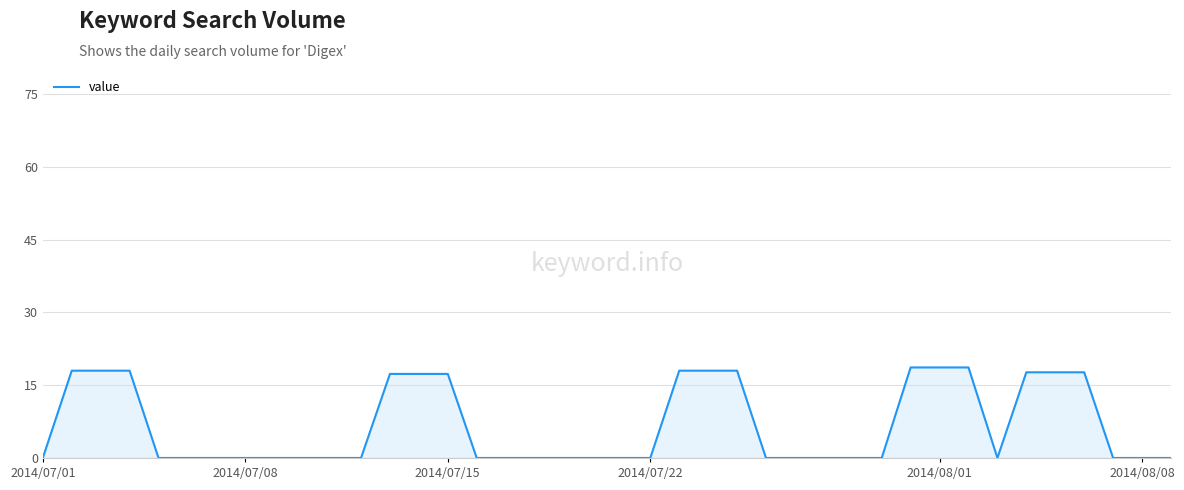

Reading left to right, transcribe all the data shown in this chart.

0.0	18.0	18.0	18.0	0.0	0.0	0.0	0.0	0.0	0.0	0.0	0.0	17.3	17.3	17.3	0.0	0.0	0.0	0.0	0.0	0.0	0.0	18.0	18.0	18.0	0.0	0.0	0.0	0.0	0.0	18.7	18.7	18.7	0.0	17.7	17.7	17.7	0.0	0.0	0.0